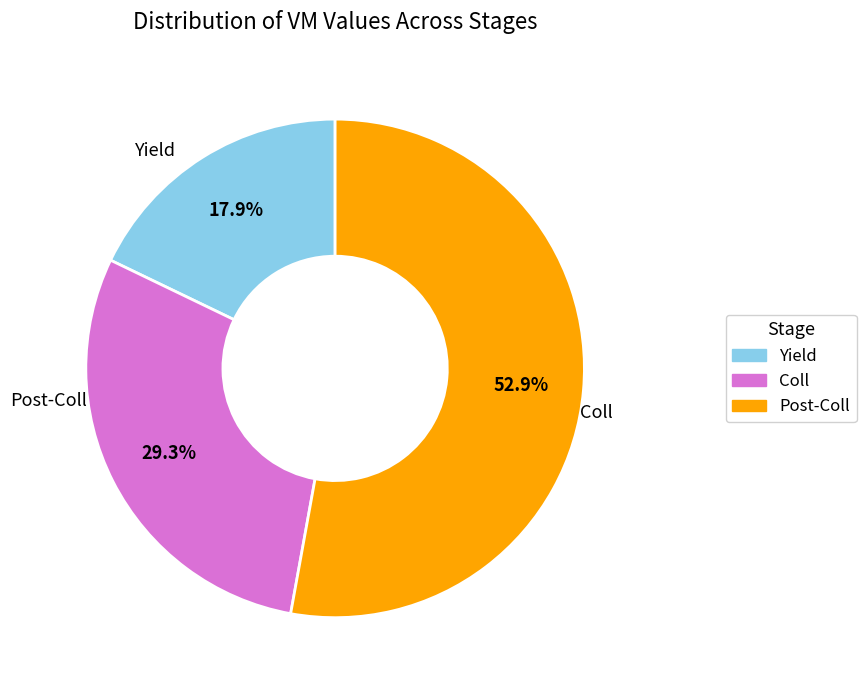

Which category has the biggest portion of the pie?

Post-Coll